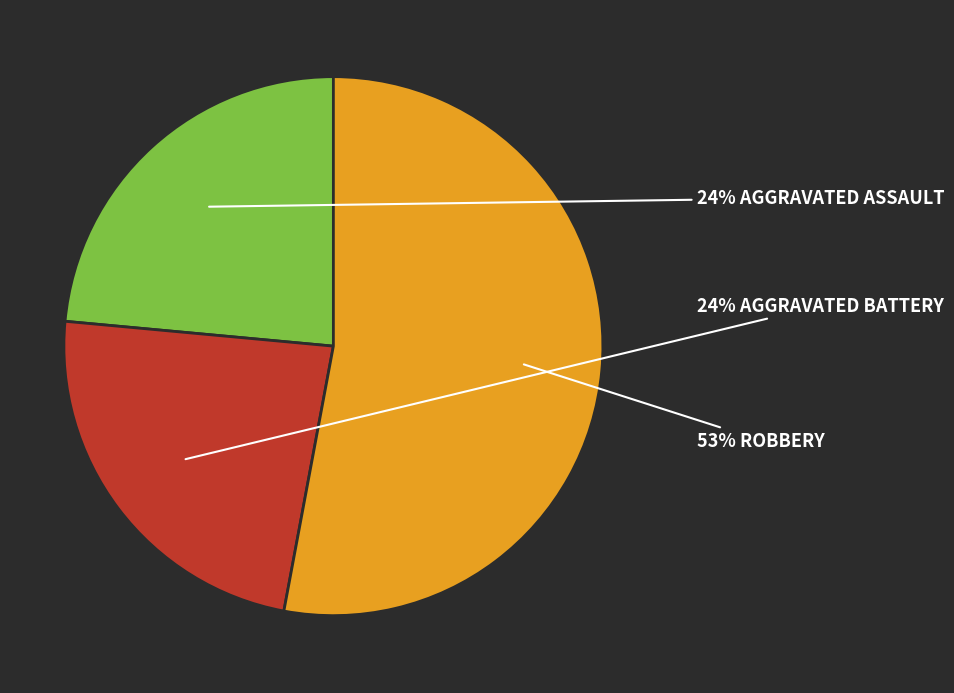

To the nearest percent, what is the average slice percentage?

33%